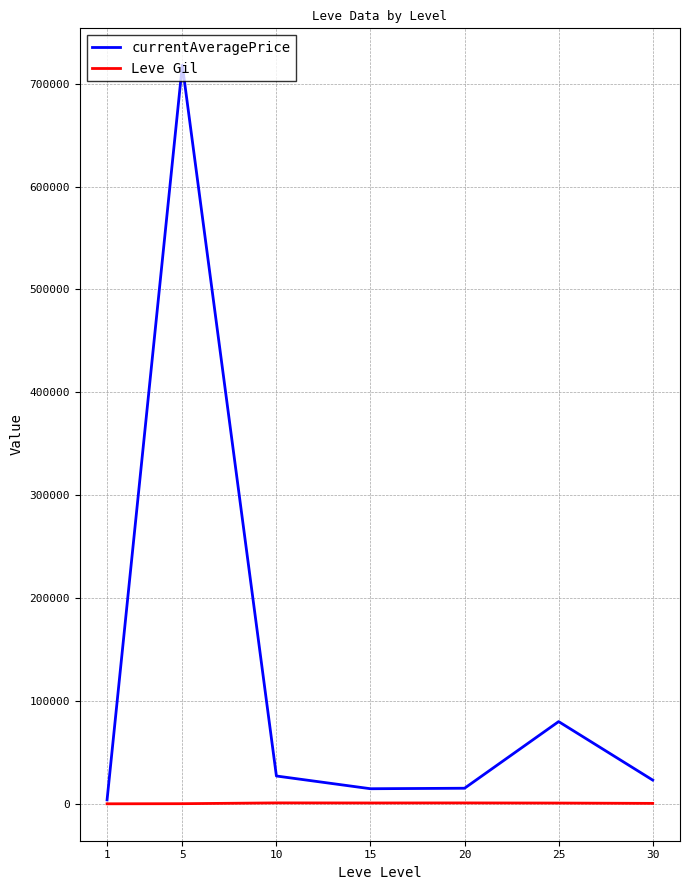

What is the total value across all series at 30?

23670.0